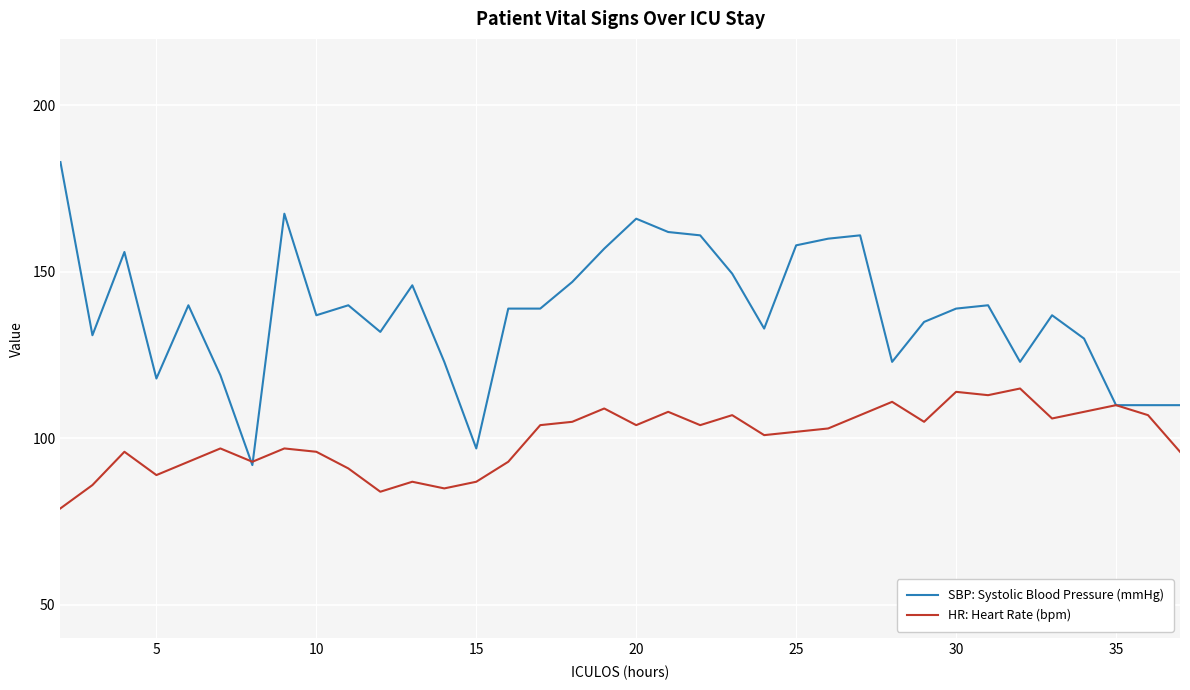

Does the chart have visible grid lines?

Yes